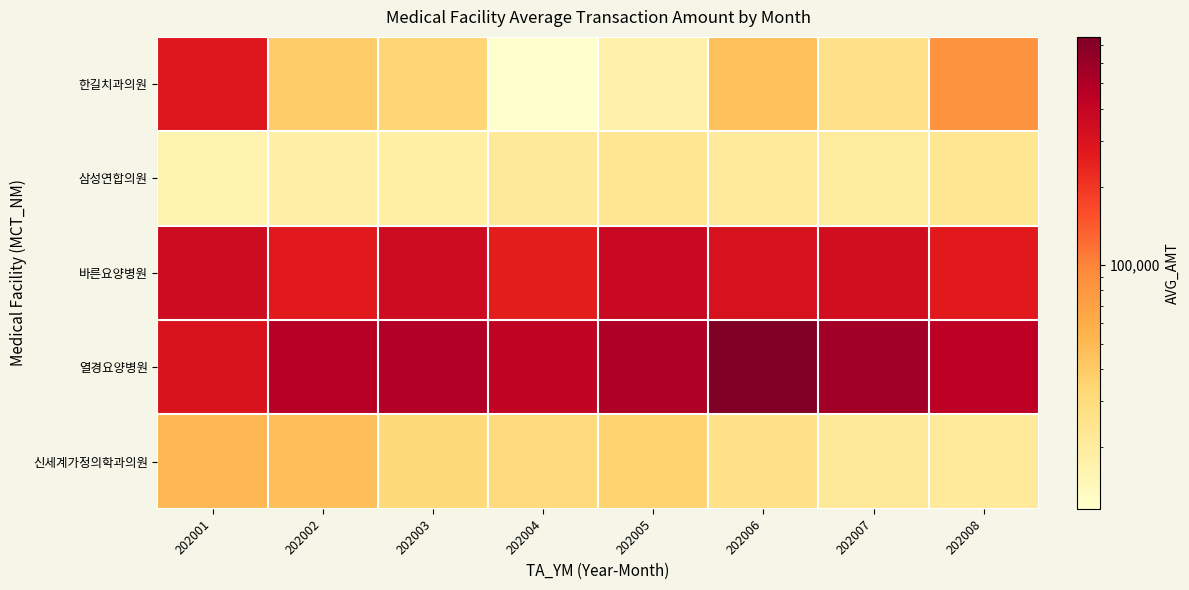

Reading left to right, transcribe all the data shown in this chart.

한길치과의원: 202001=286130	202002=39150	202003=33844	202004=11580	202005=17389	202006=46063	202007=26360	202008=85382
삼성연합의원: 202001=16073	202002=17990	202003=18337	202004=21232	202005=23003	202006=21067	202007=20059	202008=23006
바른요양병원: 202001=351963	202002=268732	202003=351664	202004=259350	202005=374538	202006=310945	202007=335779	202008=269343
열경요양병원: 202001=300133	202002=470153	202003=483667	202004=413556	202005=496622	202006=754679	202007=556064	202008=436070
신세계가정의학과의원: 202001=50813	202002=46363	202003=30976	202004=30456	202005=35545	202006=26485	202007=21253	202008=20880